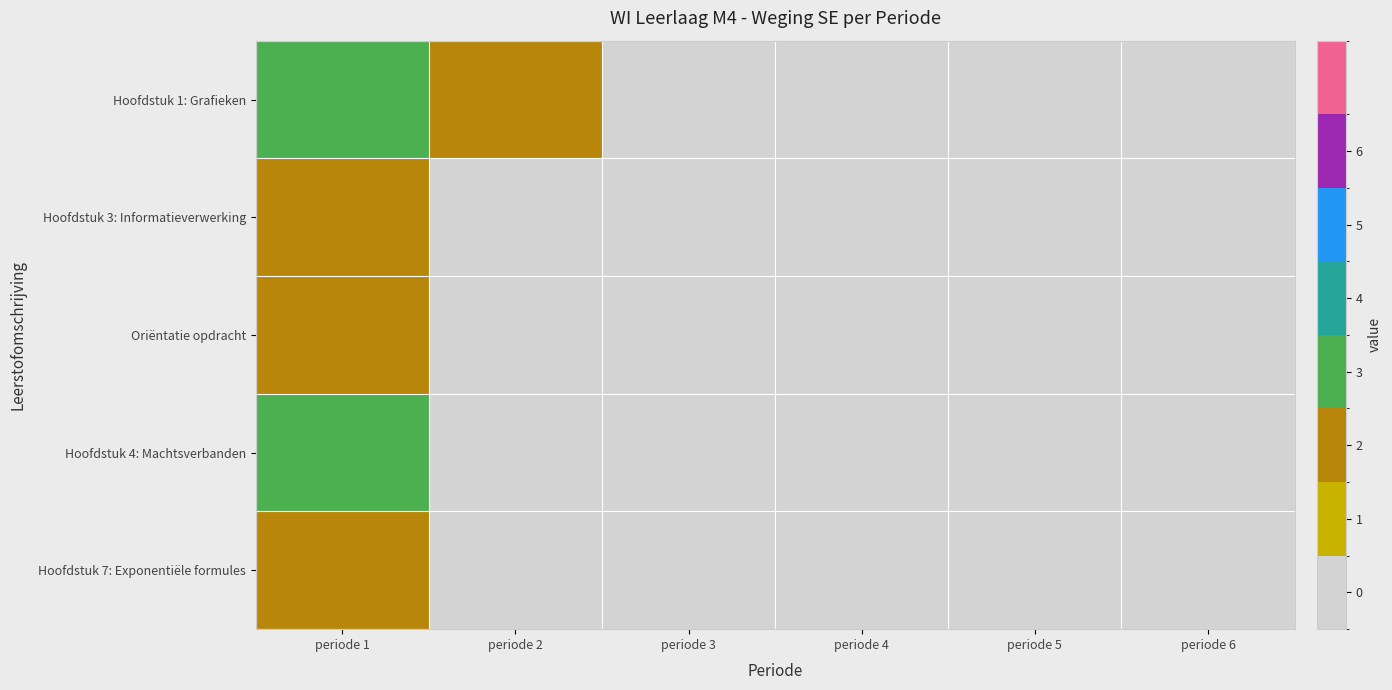

Which has a higher value, periode 4 or periode 6?

periode 4